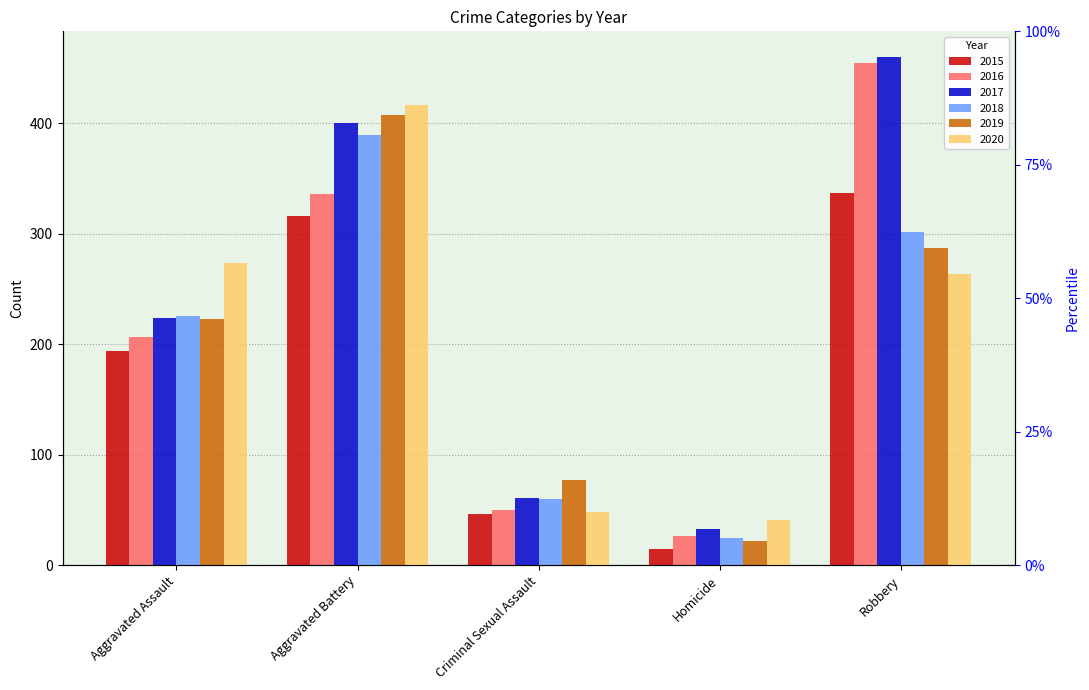

At how many categories does at least one series exceed 281?

2